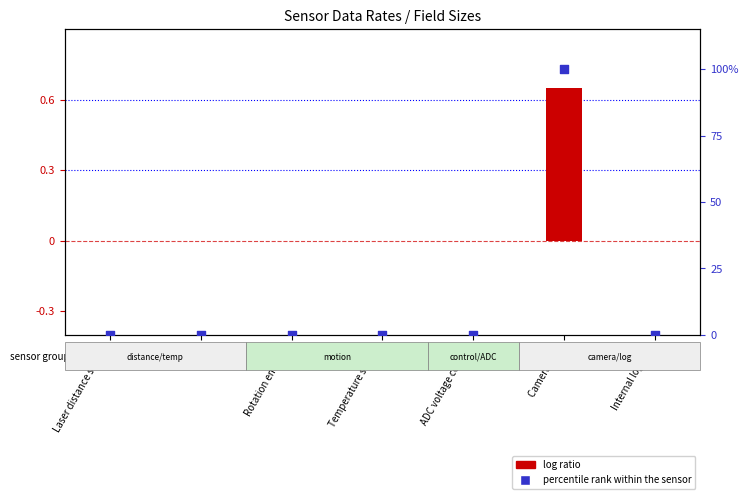

Is the value of percentile rank within the sensor at Camera 5MP greater than the value of log ratio at Rotation encoder?

Yes